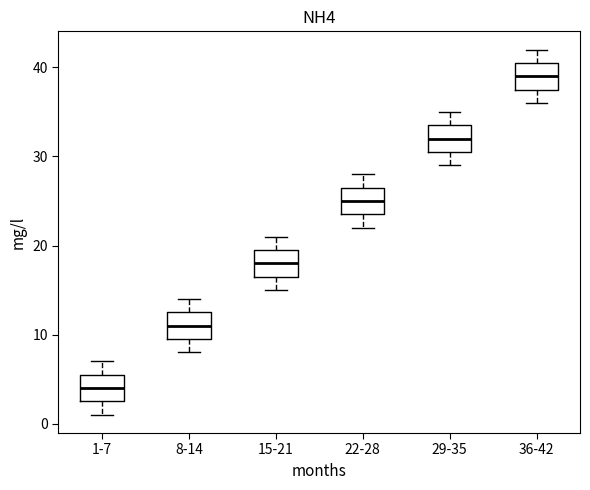

Where is the lower edge of the box for 22-28 on the y-axis? The values are not printed on the chart, so give them approximately, as read against the axis.

24